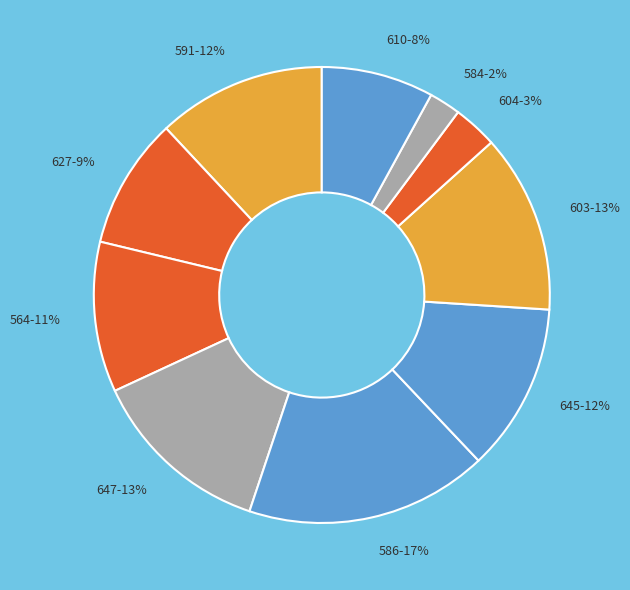

True or false: 564 accounts for 20% of the total.

False